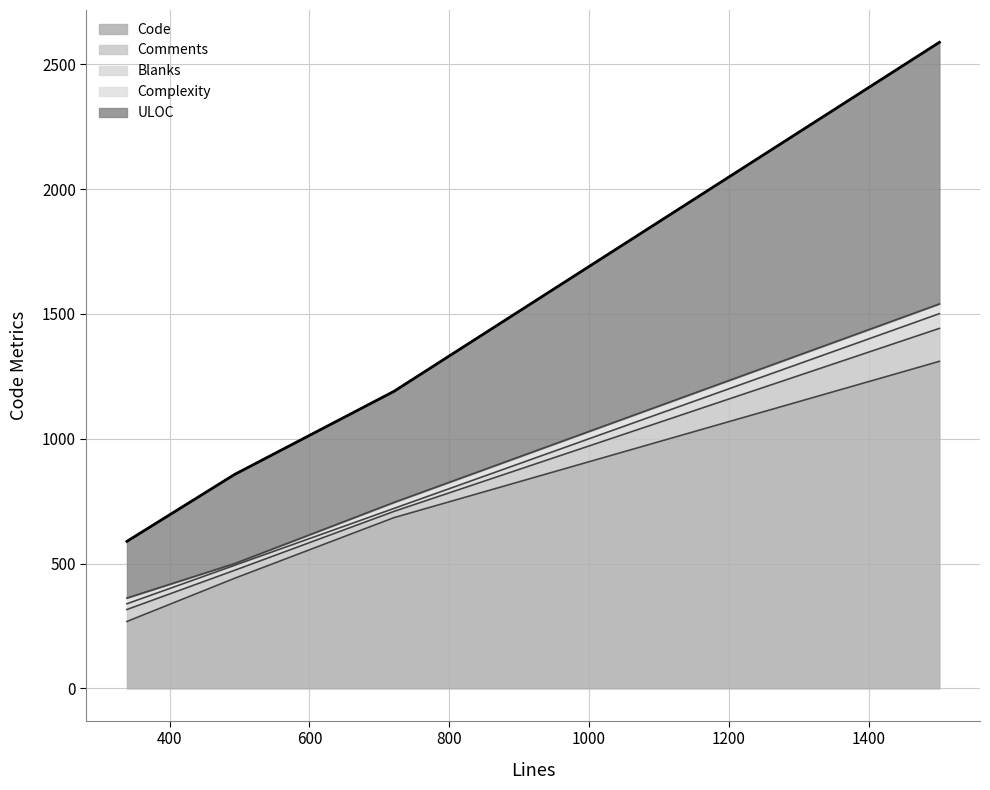

What is the lowest value of the Code series?

268